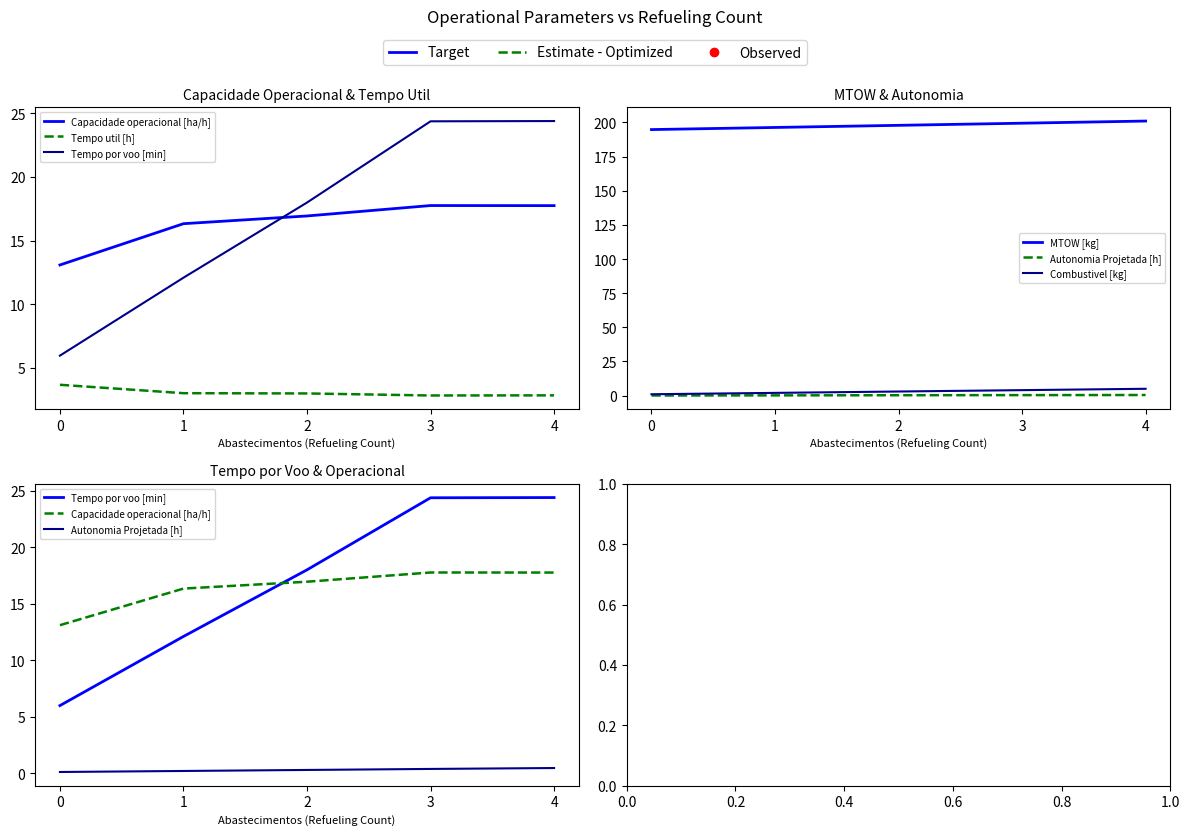

At 0, list the series in order from largest to smallest.

MTOW [kg], Capacidade operacional [ha/h], Tempo por voo [min], Tempo util [h], Combustivel [kg], Autonomia Projetada [h]